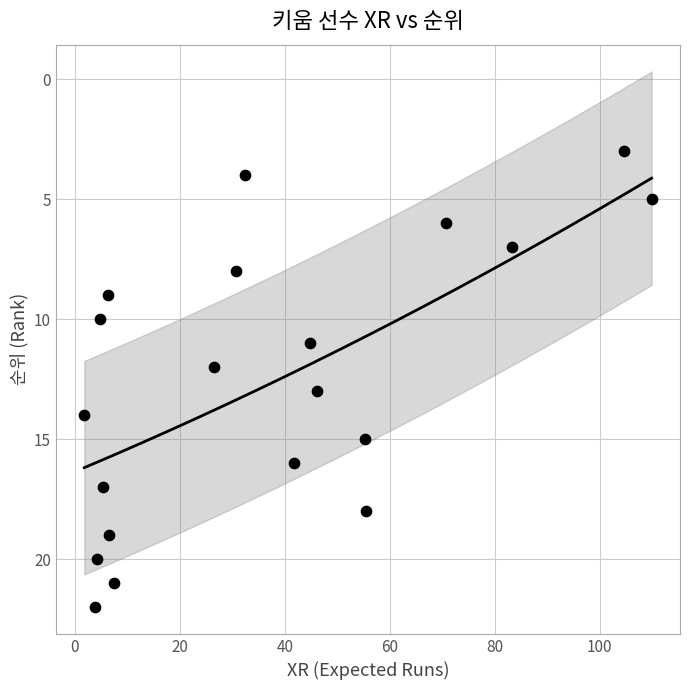

What is the range of Y values (max minus min)?

19